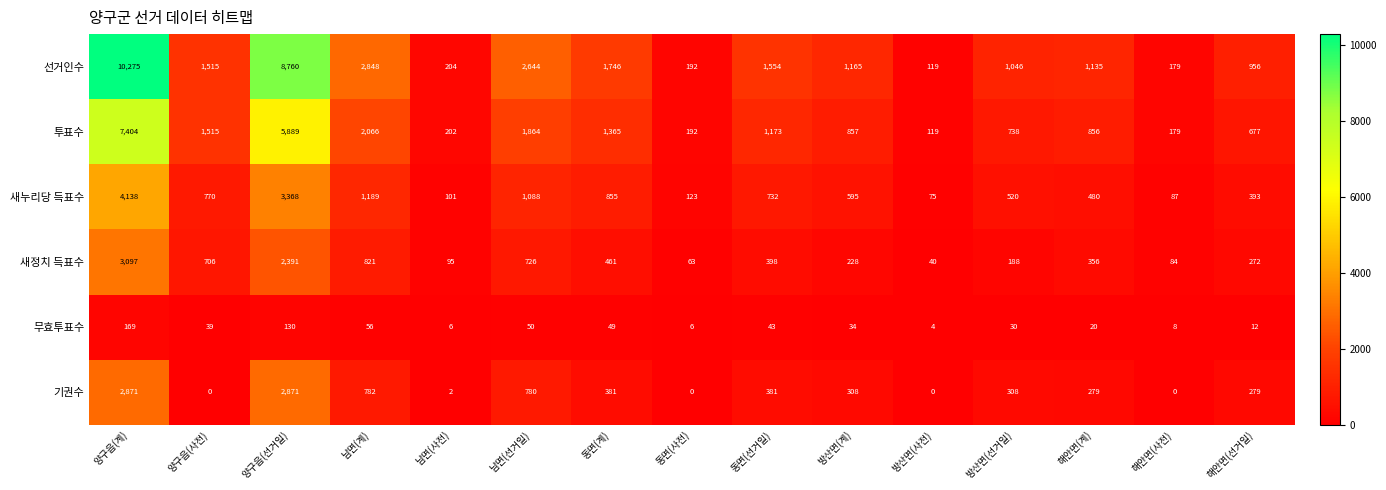

Rank the series by their maximum value, from lowest to highest.

무효투표수, 기권수, 새정치 득표수, 새누리당 득표수, 투표수, 선거인수